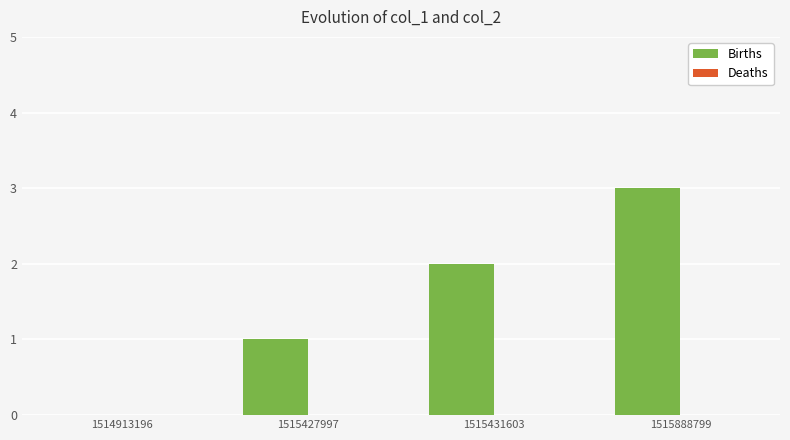

Is it true that the value at 1514913196 is -2?

False